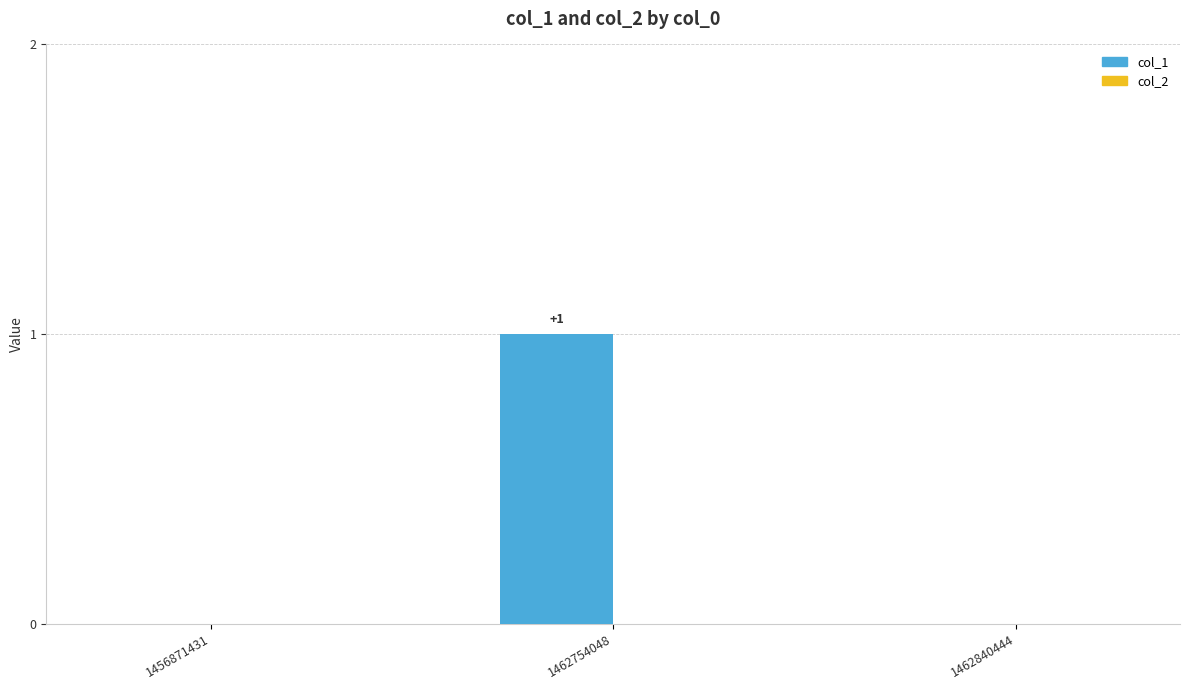

Between 1462754048 and 1456871431, which is larger?

1462754048